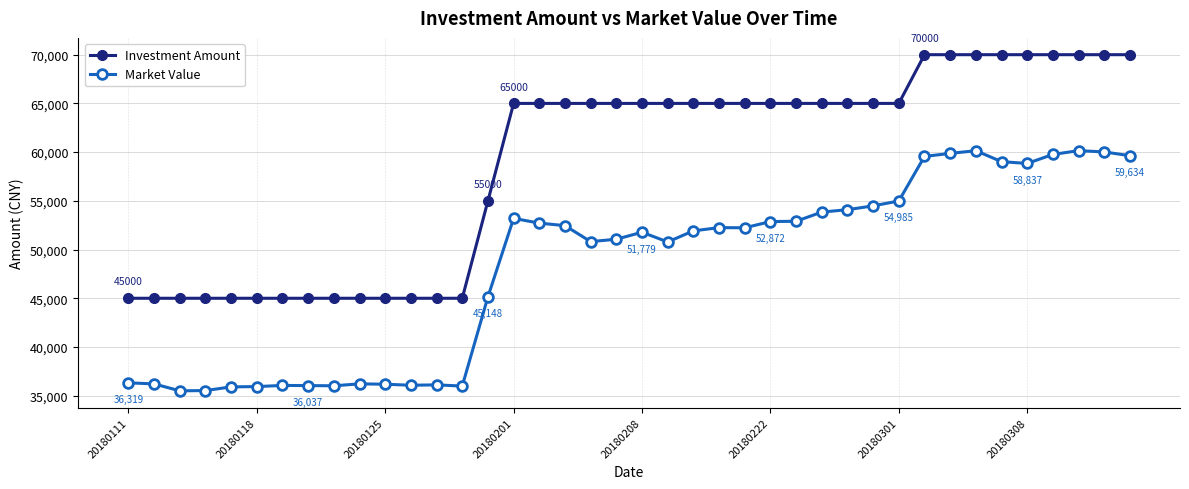

What are all the series names shown in the legend?

Investment Amount, Market Value